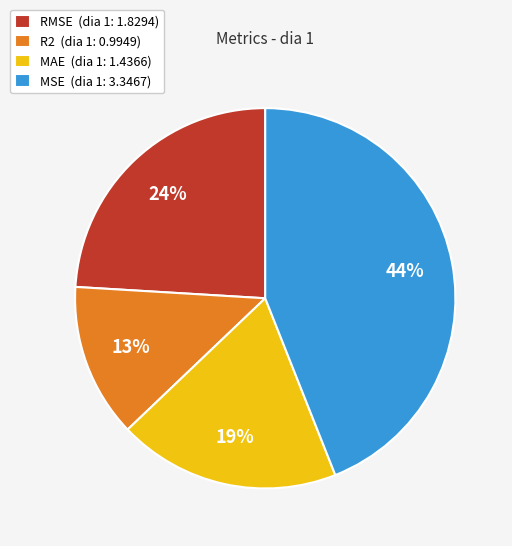

Which has a higher value, RMSE or MAE?

RMSE